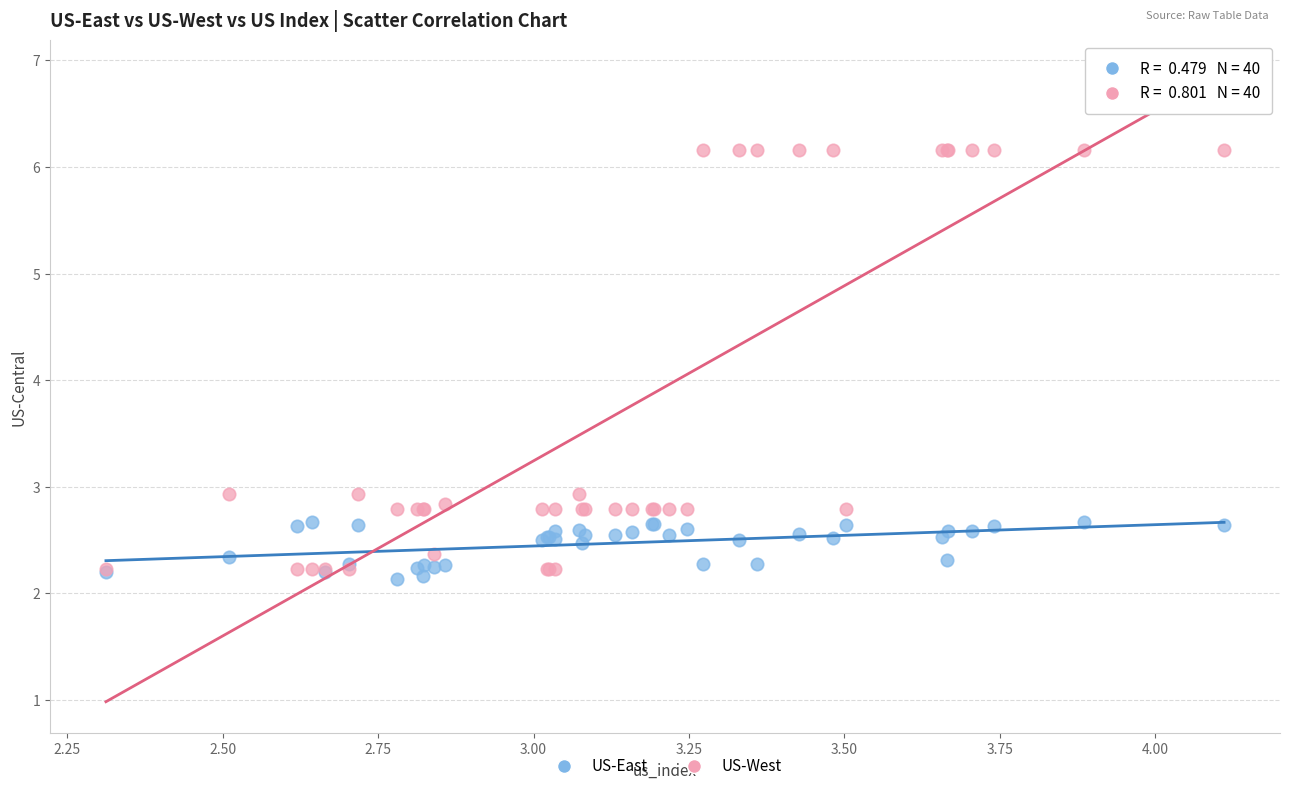

Which series has the largest Y range (max minus min)?

US-West